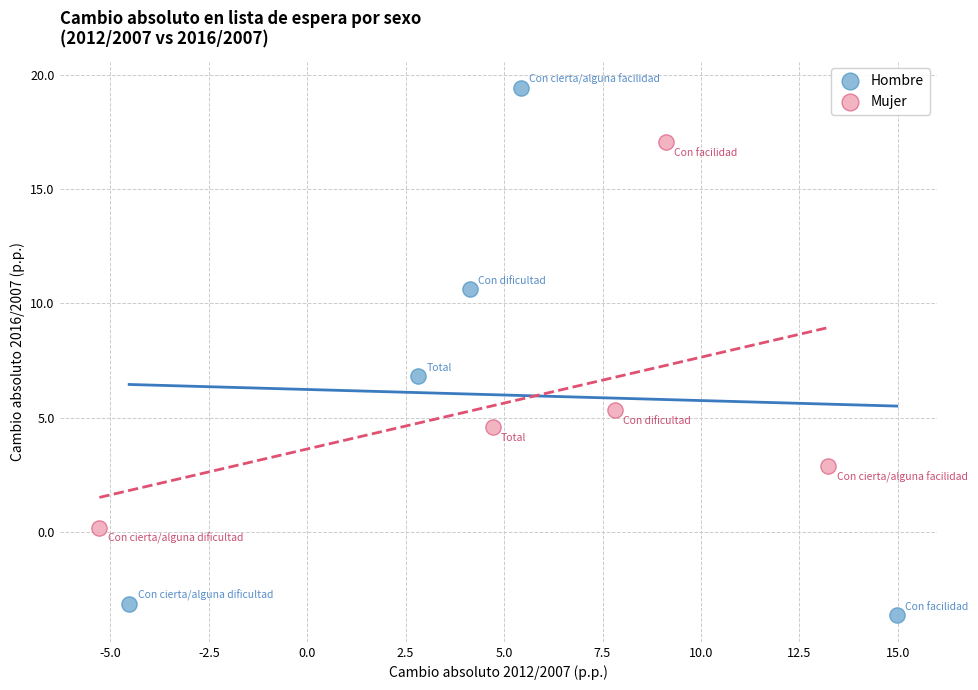

Which series contains the highest Y value?

Hombre